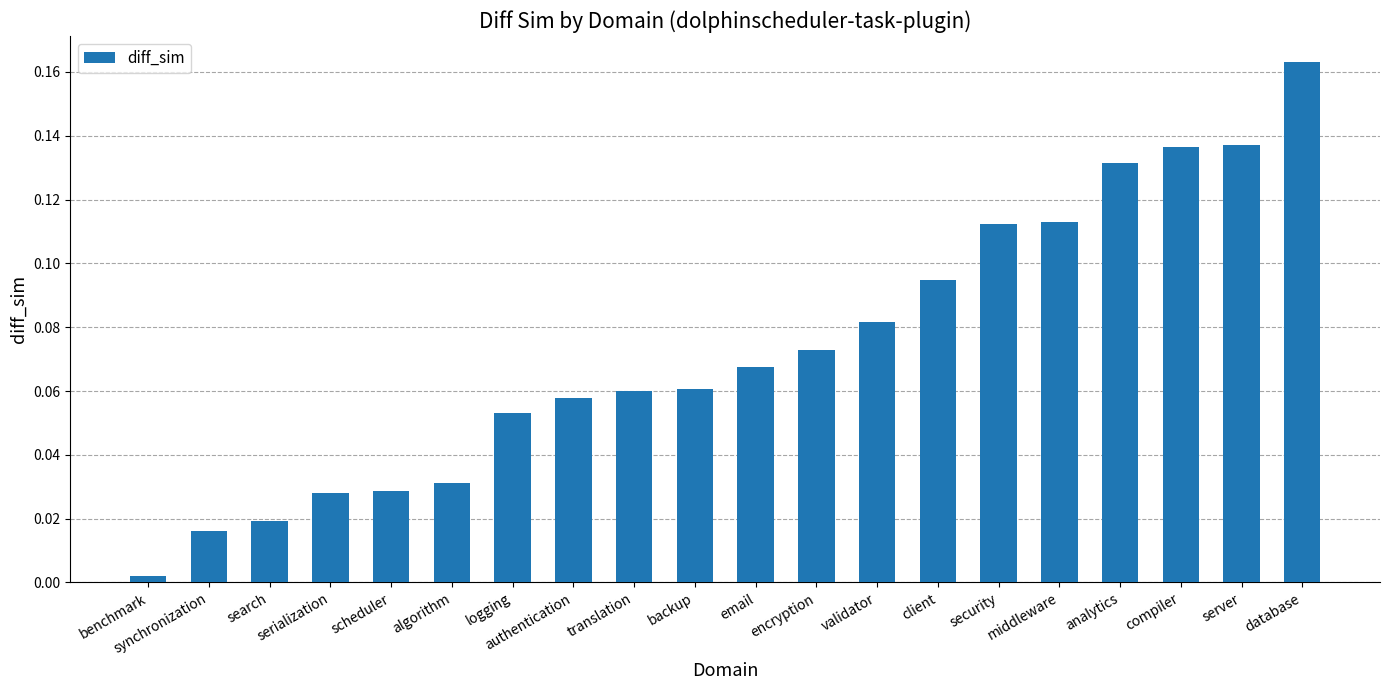

Which label corresponds to the largest value in the chart?

database